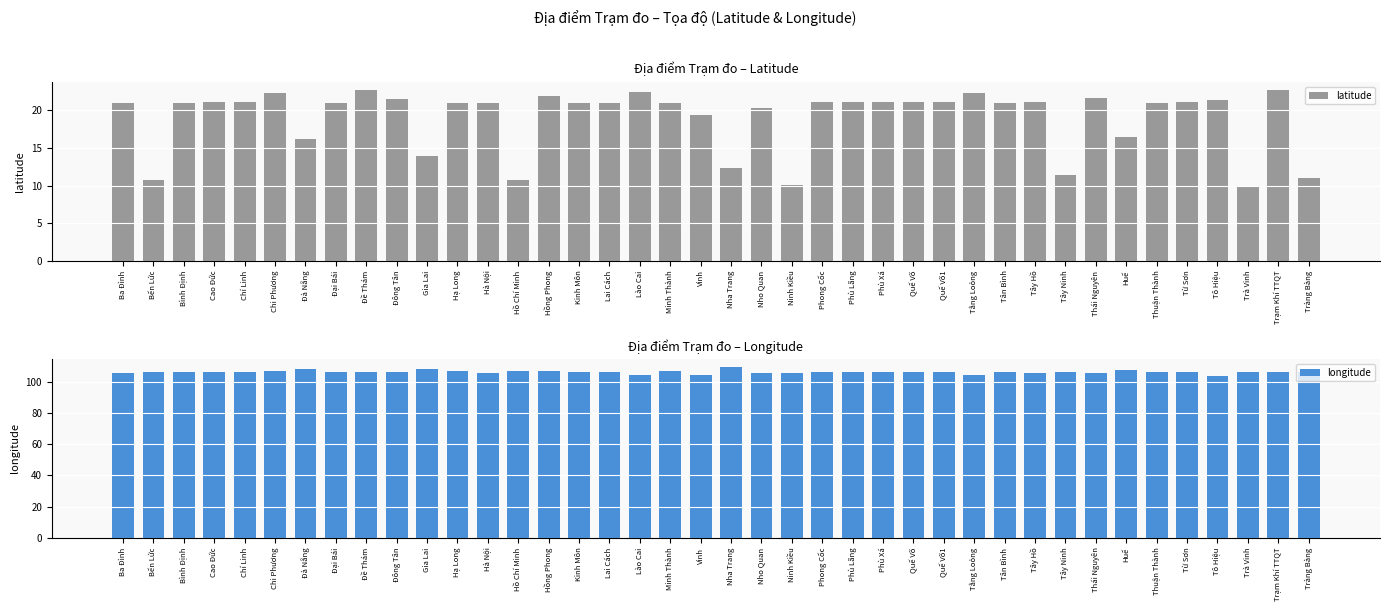

Reading left to right, what are all the values shown in this chart?

latitude: Ba Đình=21.0	Bến Lức=10.7	Bình Định=21.0	Cao Đức=21.1	Chí Linh=21.1	Chi Phương=22.3	Đà Nẵng=16.1	Đại Bái=21.1	Đề Thám=22.7	Đông Tân=21.5	Gia Lai=13.9	Hạ Long=21.0	Hà Nội=21.0	Hồ Chí Minh=10.7	Hồng Phong=21.9	Kinh Môn=21.0	Lai Cách=20.9	Lào Cai=22.4	Minh Thành=21.0	Vinh=19.3	Nha Trang=12.3	Nho Quan=20.3	Ninh Kiều=10.0	Phong Cốc=21.1	Phù Lãng=21.2	Phù Xá=21.2	Quế Võ=21.2	Quế Võ1=21.2	Tằng Loỏng=22.3	Tân Bình=20.9	Tây Hồ=21.1	Tây Ninh=11.4	Thái Nguyên=21.6	Huế=16.5	Thuận Thành=21.0	Từ Sơn=21.1	Tô Hiệu=21.3	Trà Vinh=10.0	Trạm Khí TTQT=22.7	Tràng Bàng=11.1
longitude: Ba Đình=105.8	Bến Lức=106.5	Bình Định=106.2	Cao Đức=106.3	Chí Linh=106.3	Chi Phương=106.5	Đà Nẵng=108.0	Đại Bái=106.1	Đề Thám=106.2	Đông Tân=106.4	Gia Lai=108.0	Hạ Long=107.0	Hà Nội=105.8	Hồ Chí Minh=106.7	Hồng Phong=106.7	Kinh Môn=106.5	Lai Cách=106.3	Lào Cai=104.0	Minh Thành=106.9	Vinh=104.6	Nha Trang=109.2	Nho Quan=105.7	Ninh Kiều=105.8	Phong Cốc=106.3	Phù Lãng=106.2	Phù Xá=105.9	Quế Võ=106.2	Quế Võ1=106.1	Tằng Loỏng=104.1	Tân Bình=106.3	Tây Hồ=105.8	Tây Ninh=106.1	Thái Nguyên=105.8	Huế=107.3	Thuận Thành=106.1	Từ Sơn=106.0	Tô Hiệu=103.9	Trà Vinh=106.3	Trạm Khí TTQT=106.3	Tràng Bàng=106.4